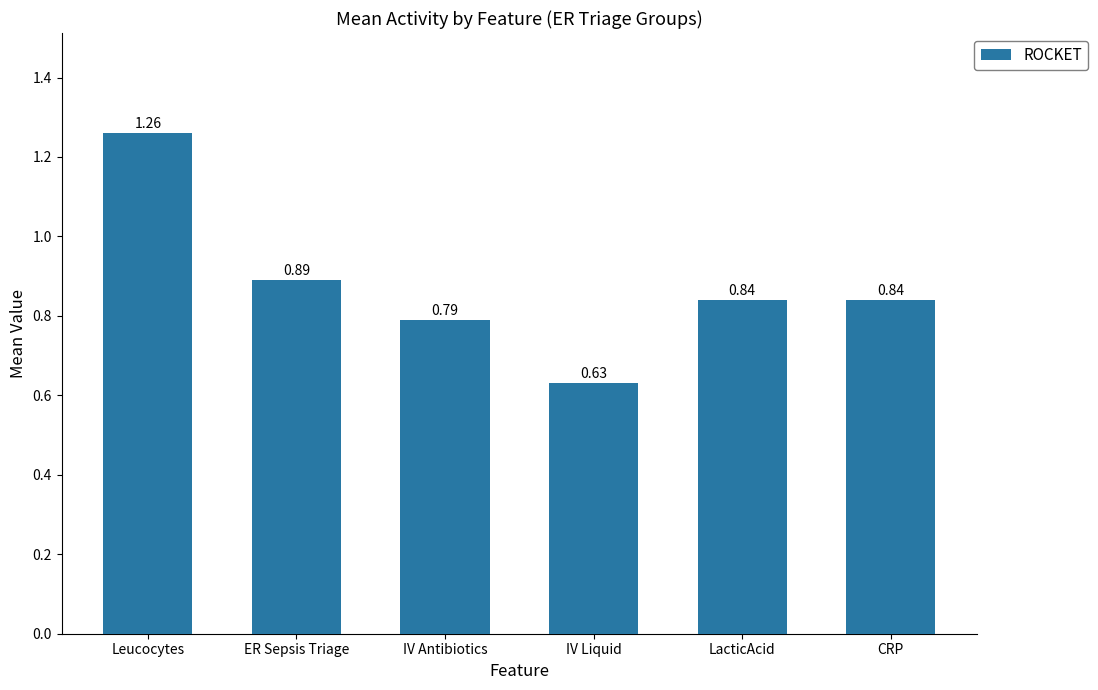

What is the difference between the values at Leucocytes and LacticAcid?

0.4